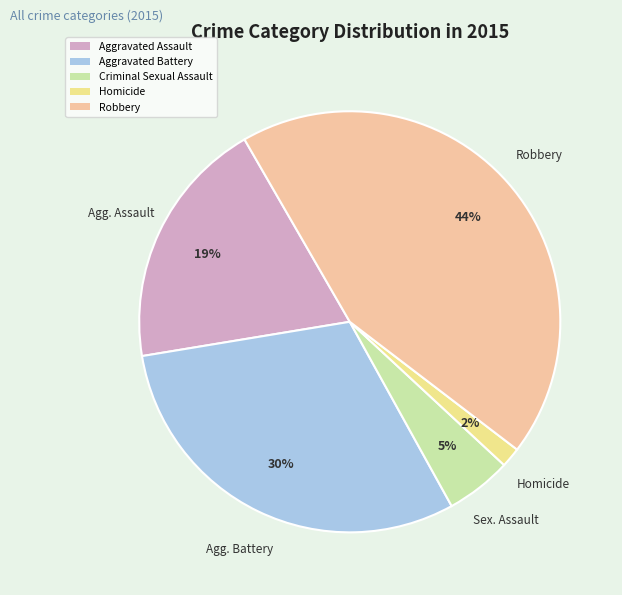

Is the sum of Robbery and Aggravated Assault greater than half?

Yes